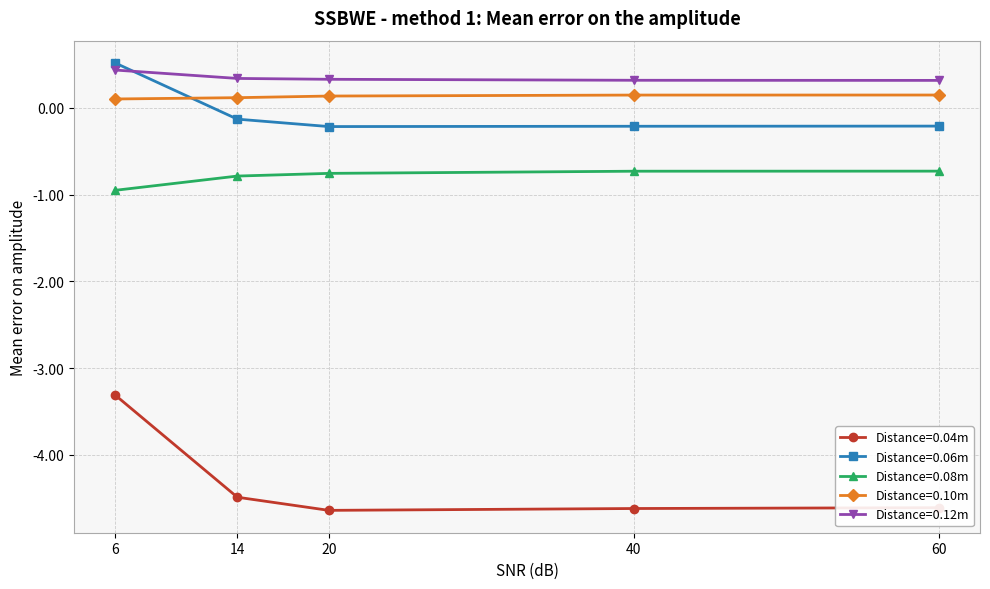

Which category has the highest value across all series?

6